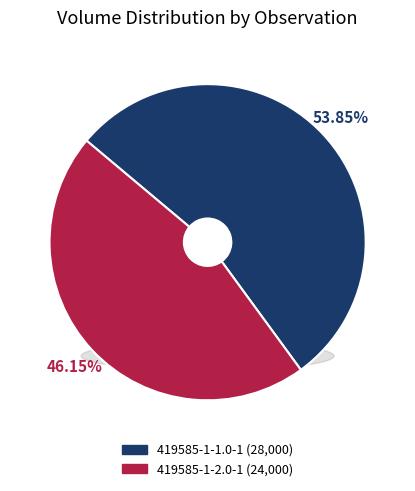

What is the change in value from 419585-1-1.0-1 to 419585-1-2.0-1?

-4000